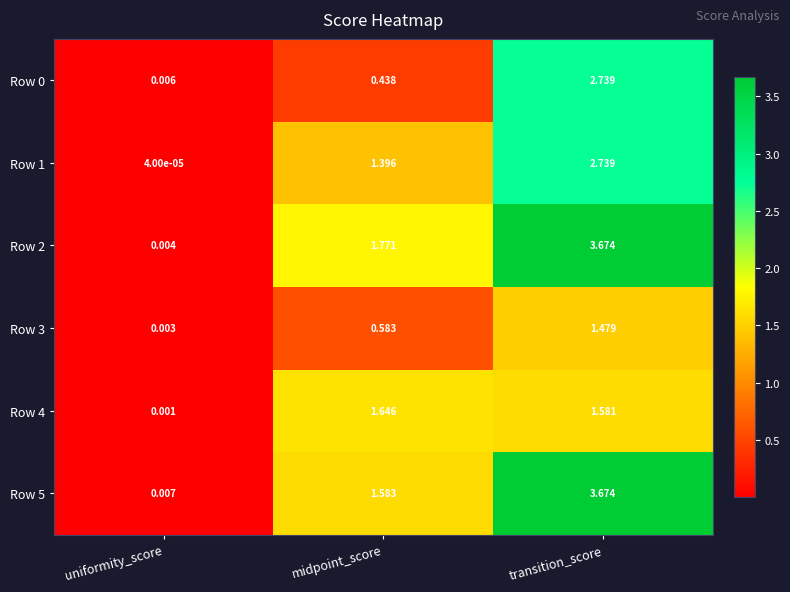

At which label does Row 3 reach its minimum?

uniformity_score